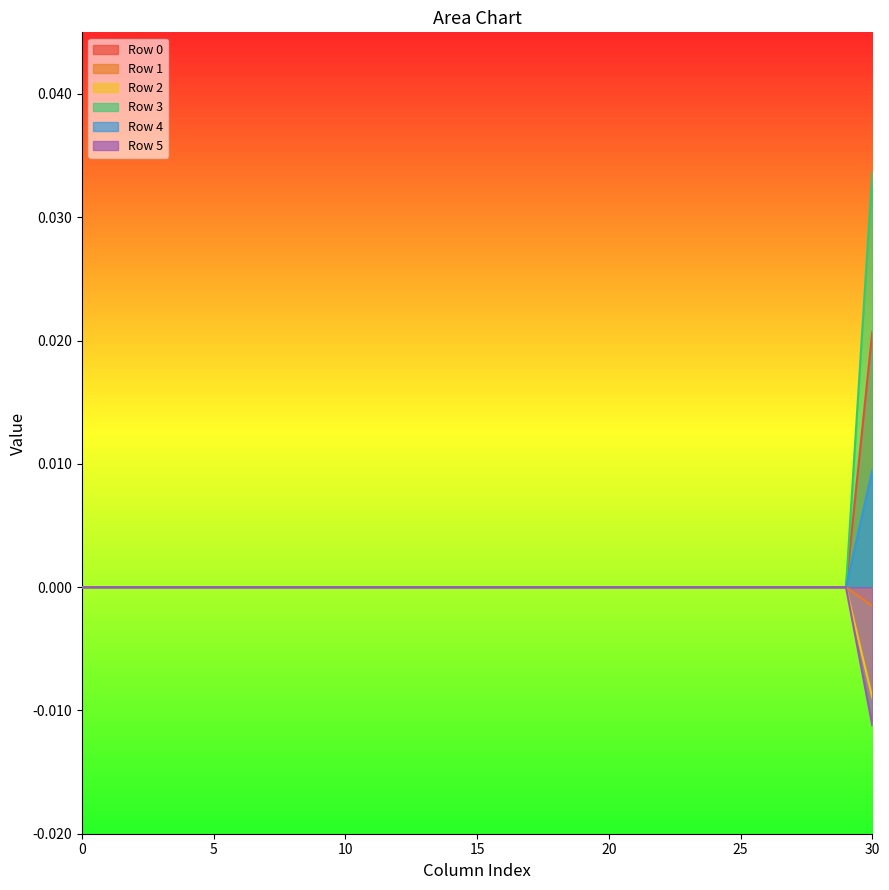

True or false: Row 4 and Row 2 intersect in this chart.

False